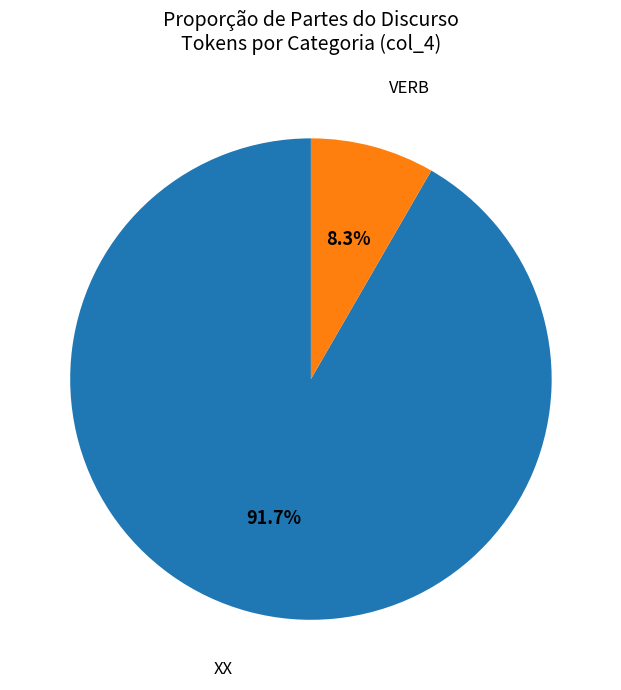

Count the number of slices in the pie.

2